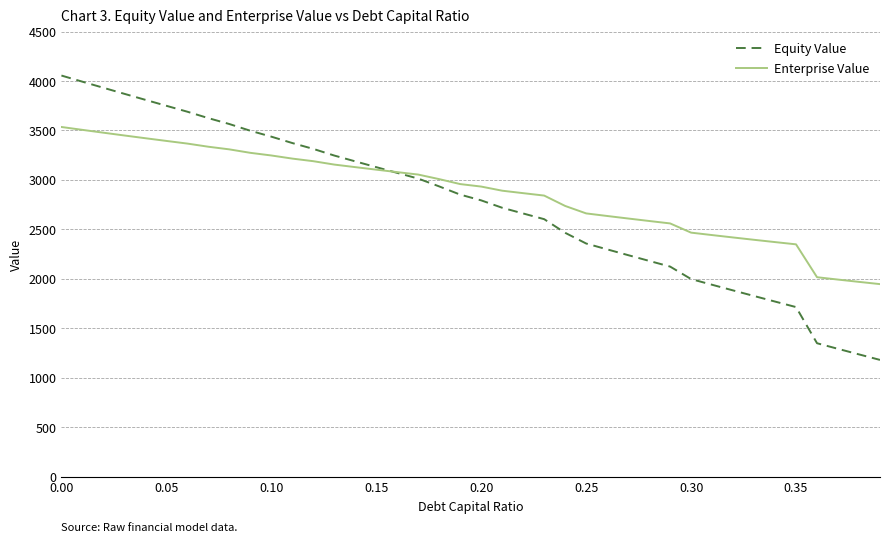

How many times do Enterprise Value and Equity Value cross each other?

1